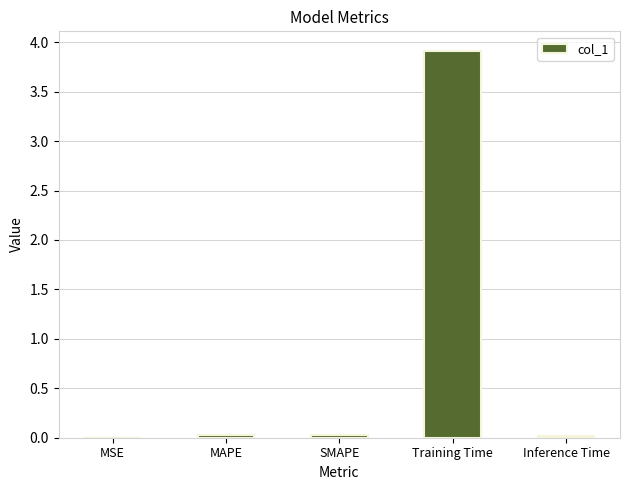

Is it true that the value at MAPE is 0.0?

True